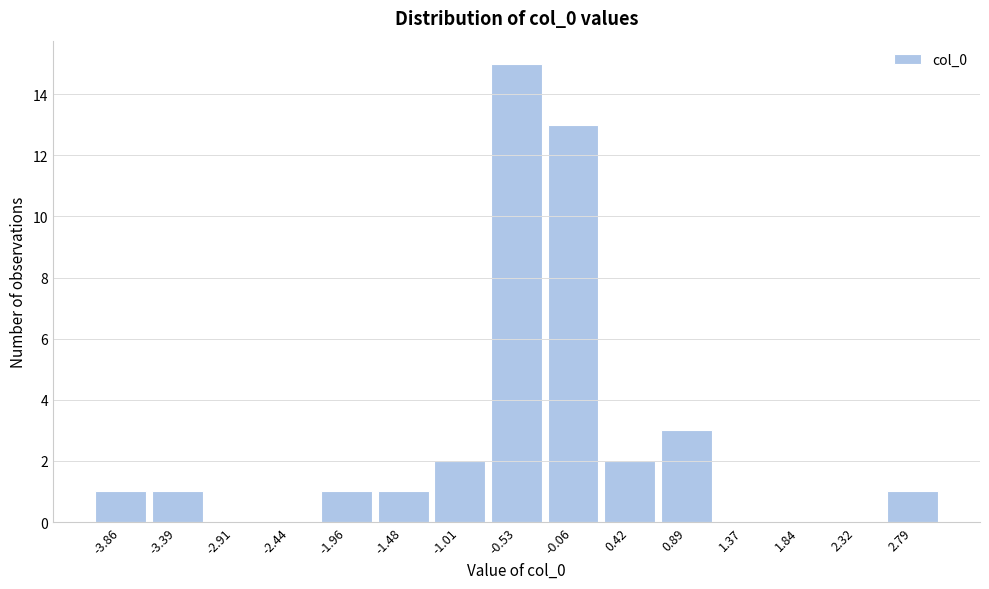

Reading left to right, list all the values displayed in this chart.

-3.86=1	-3.39=1	-2.91=0	-2.44=0	-1.96=1	-1.48=1	-1.01=2	-0.53=15	-0.06=13	0.42=2	0.89=3	1.37=0	1.84=0	2.32=0	2.79=1